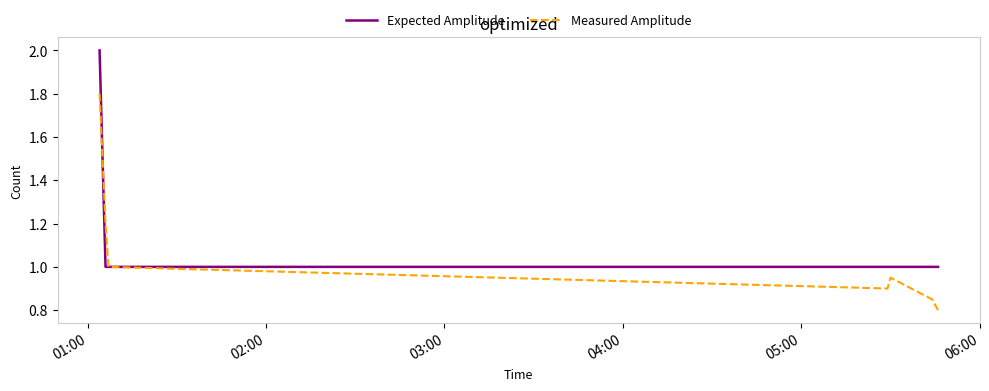

Which series has the largest total across all categories?

Expected Amplitude